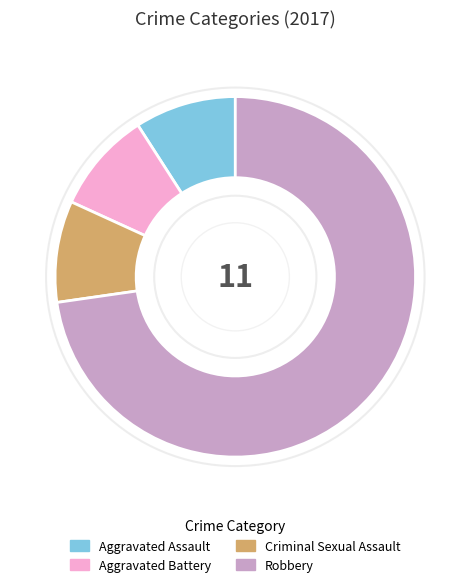

Is there a majority slice in this chart?

Yes